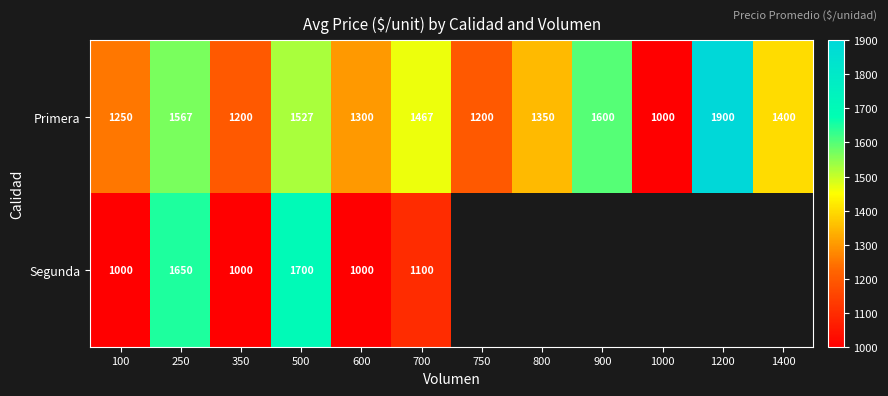

Is it true that Primera equals 2074.8 at 600?

False